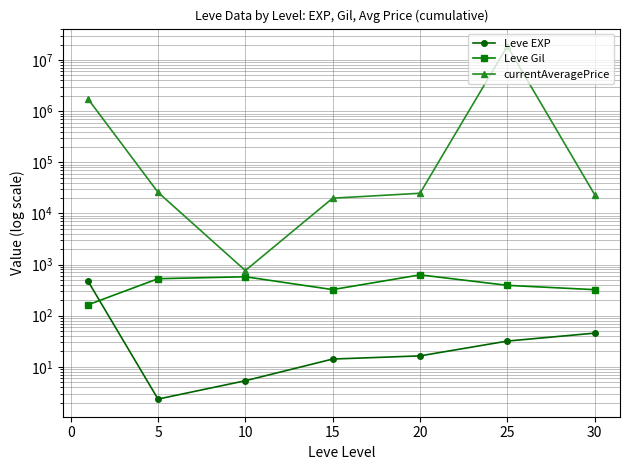

What are all the series names shown in the legend?

Leve EXP, Leve Gil, currentAveragePrice